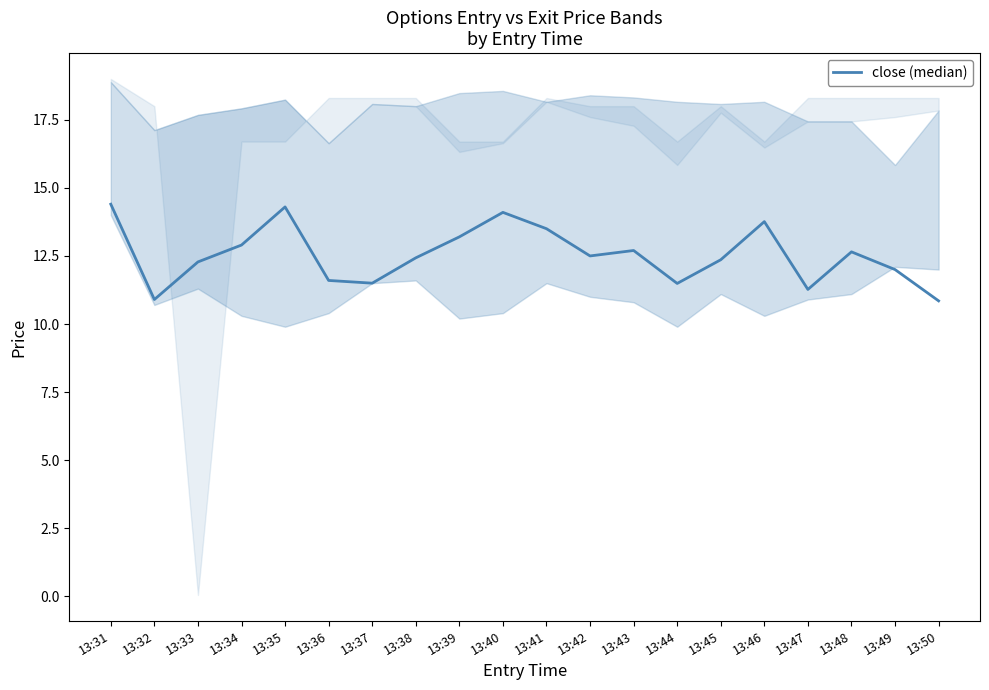

What is the ratio of the value at 13:46 to the value at 13:33?

1.1